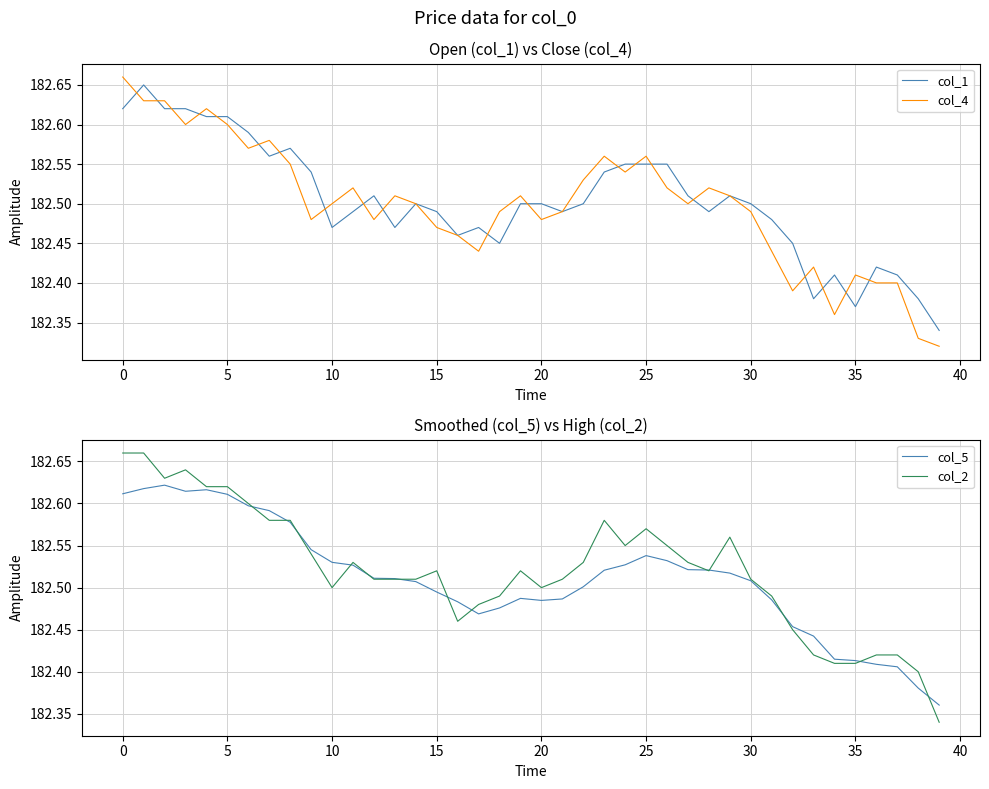

How many col_4 values are between 182 and 183?

40